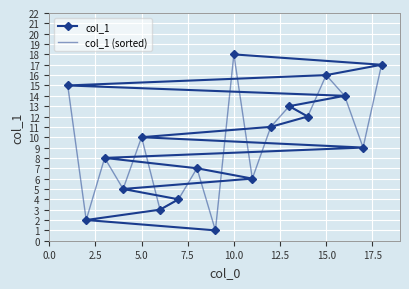

Is it true that col_1 equals 11 at 10.0?

False